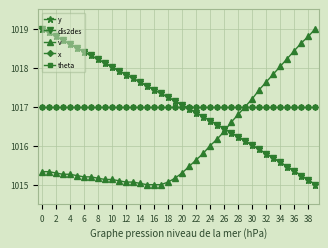

Does the chart have visible grid lines?

Yes